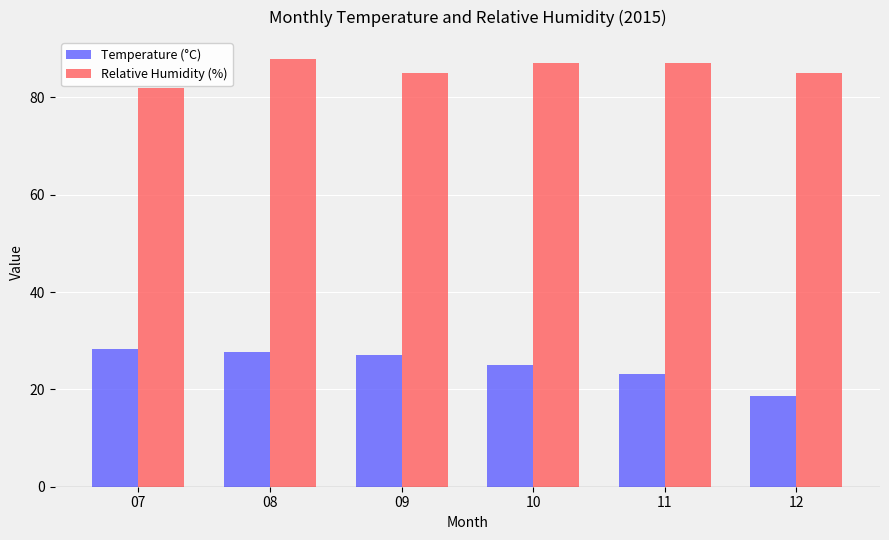

Rank the series by their average value, from highest to lowest.

Relative Humidity (%), Temperature (°C)